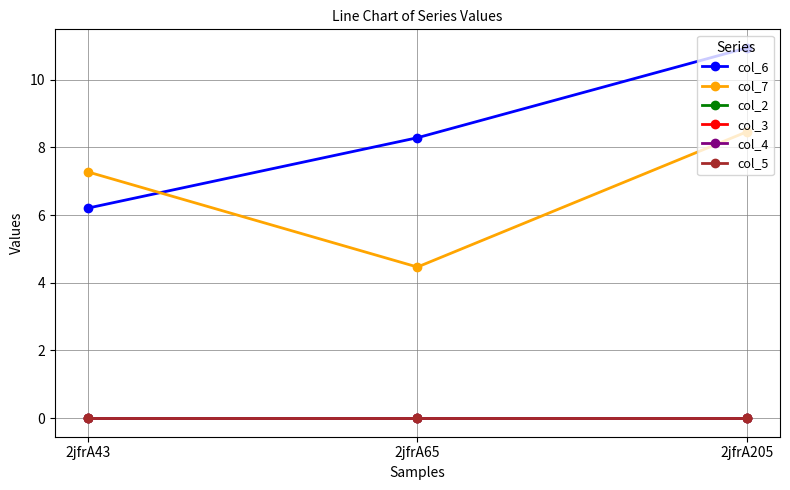

How many col_7 values are between 4 and 8?

2